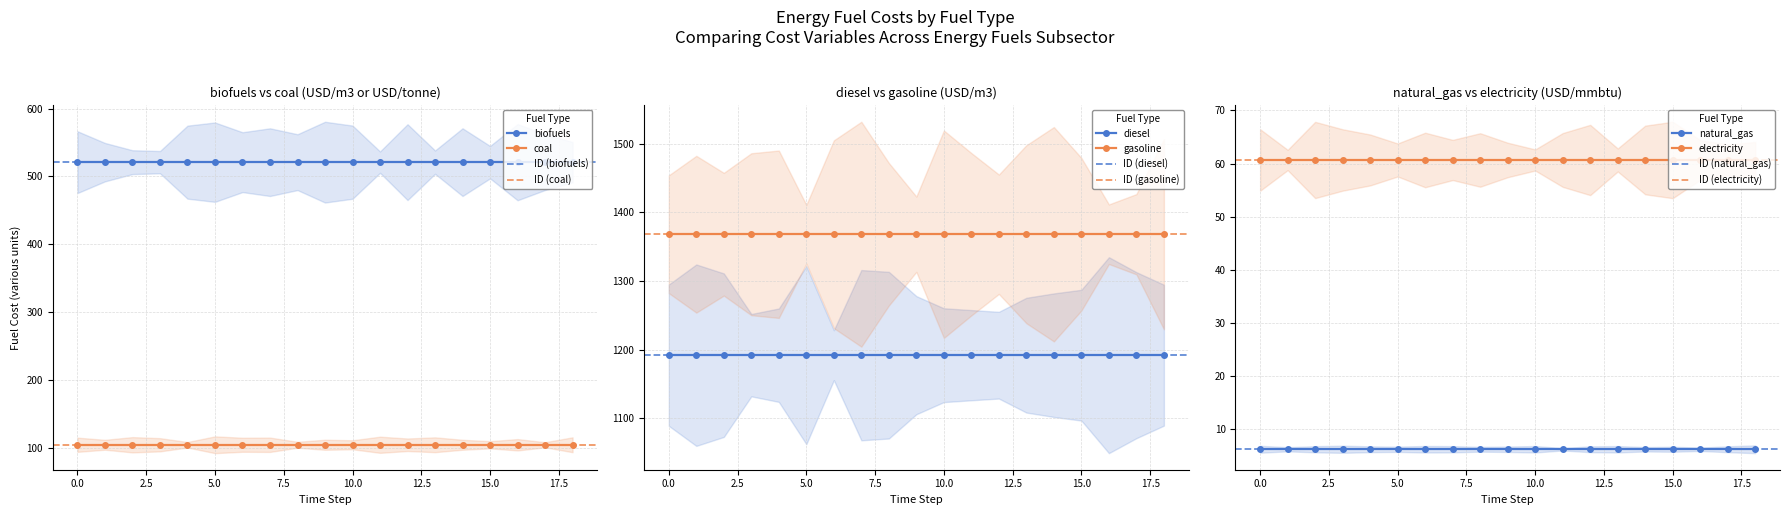

What is the value of the biofuels point at the 8th from the left?

521.1